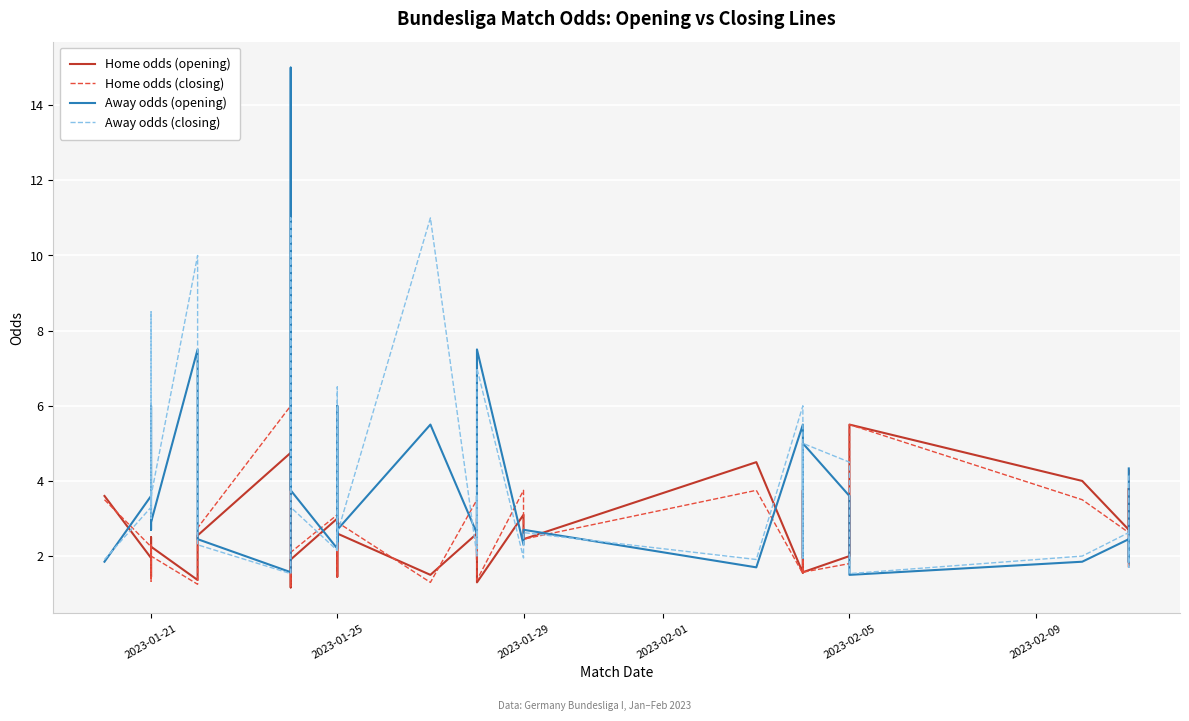

How many values in the Home odds (closing) series exceed 2?

24